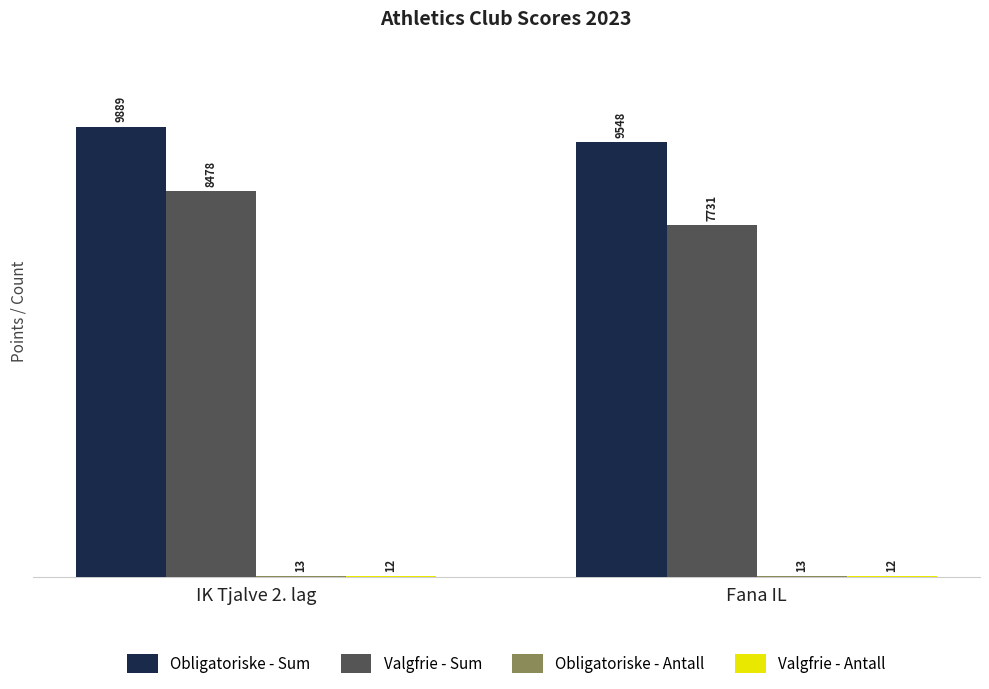

Which series has the largest total across all categories?

Obligatoriske - Sum